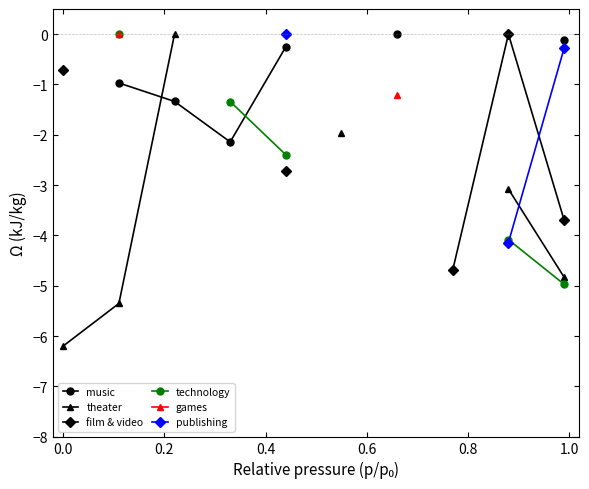

True or false: film & video and technology cross at least once.

False